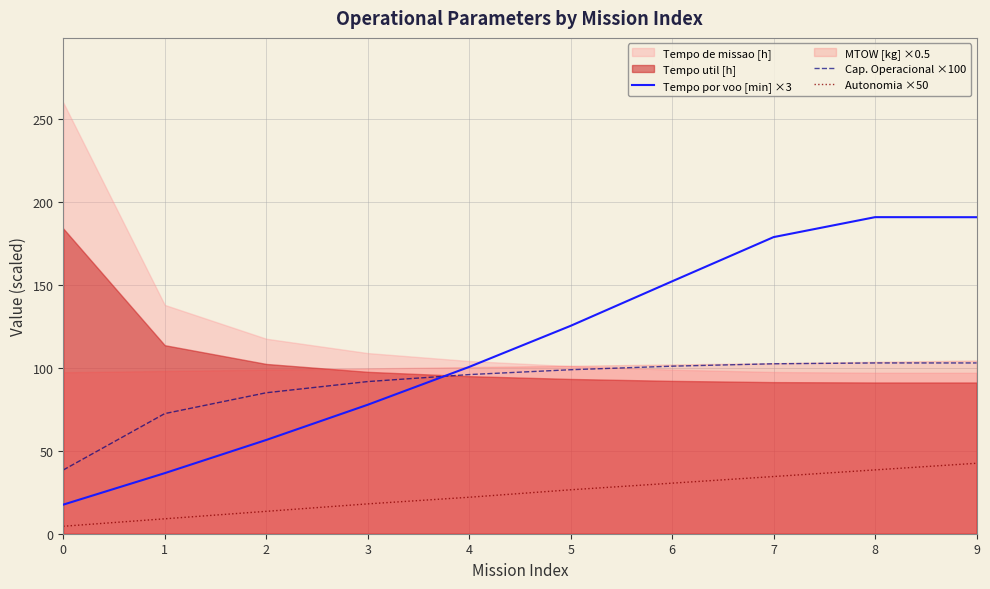

Is the value of Tempo por voo [min] ×3 at 5 greater than the value of Cap. Operacional ×100 at 6?

Yes